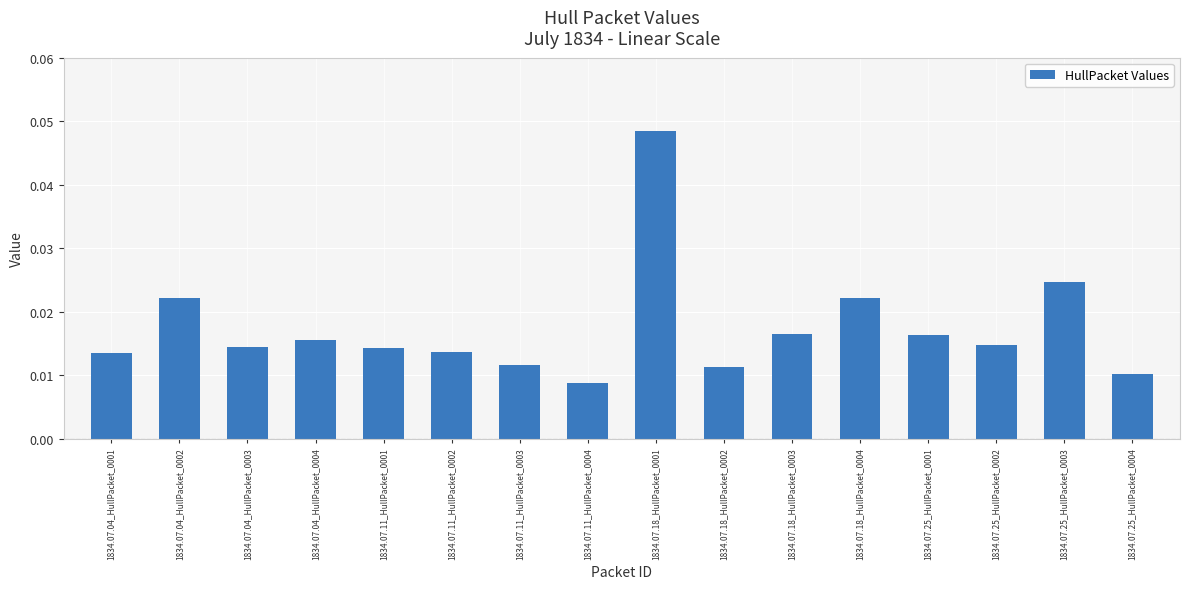

Count the values in the range 0 to 1.

16